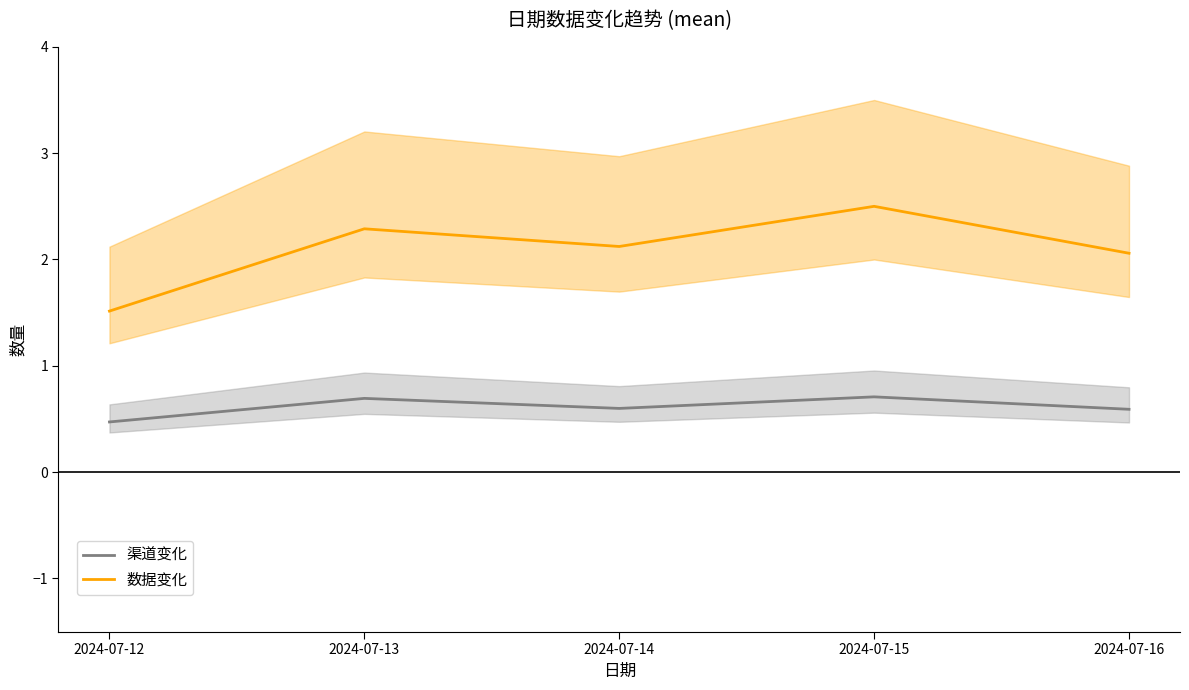

Which series has the largest range (max minus min)?

数据变化